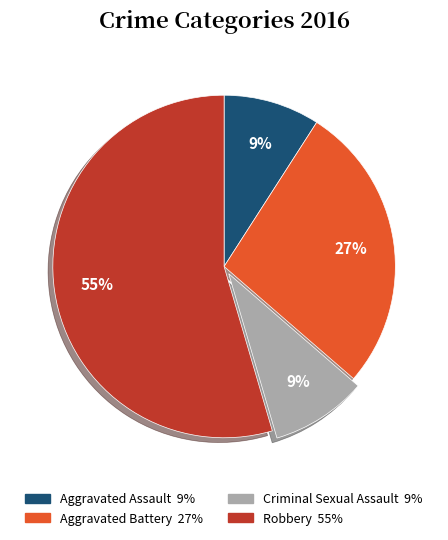

How many segments does this pie chart have?

4